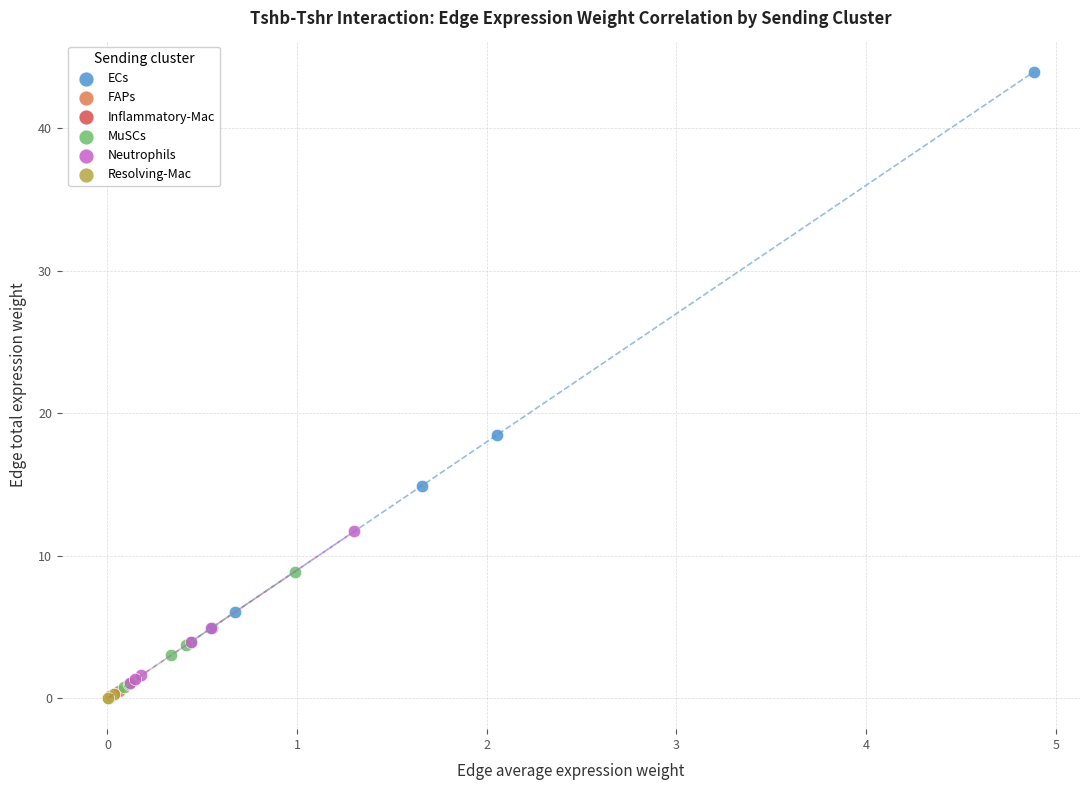

Which series reaches the maximum Y coordinate?

ECs